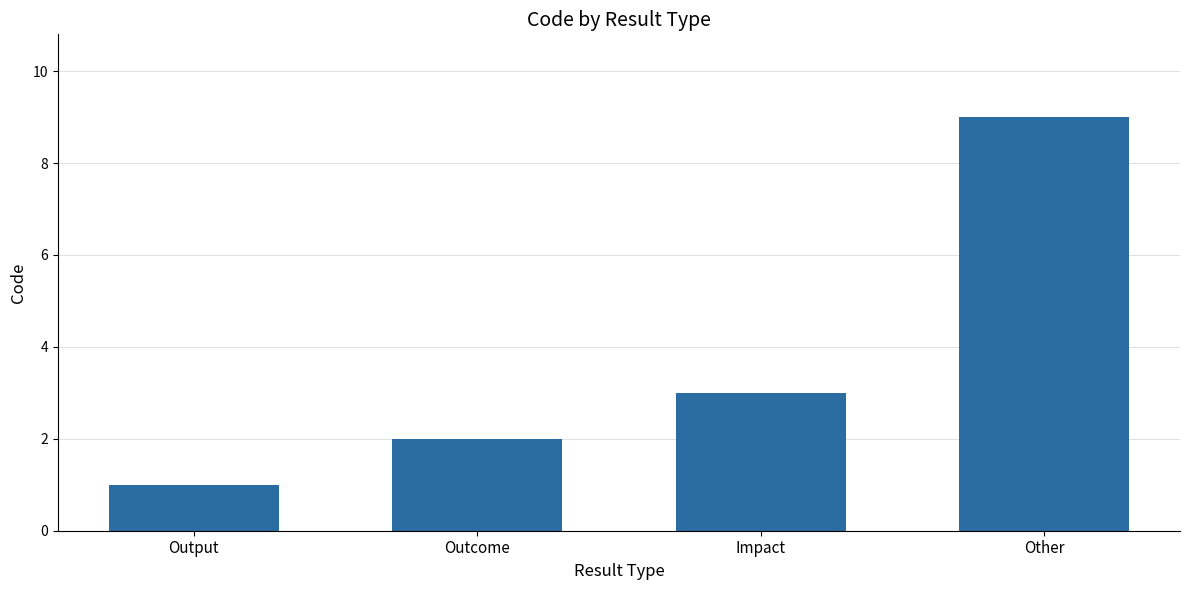

What is the smallest value displayed?

1